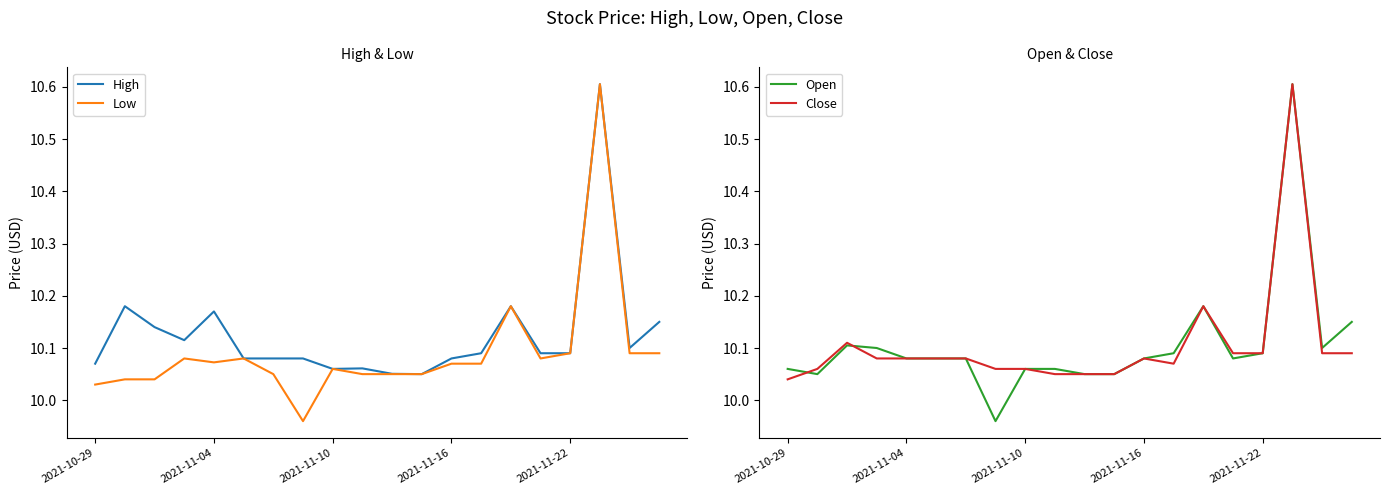

How many categories are shown in the chart?

20